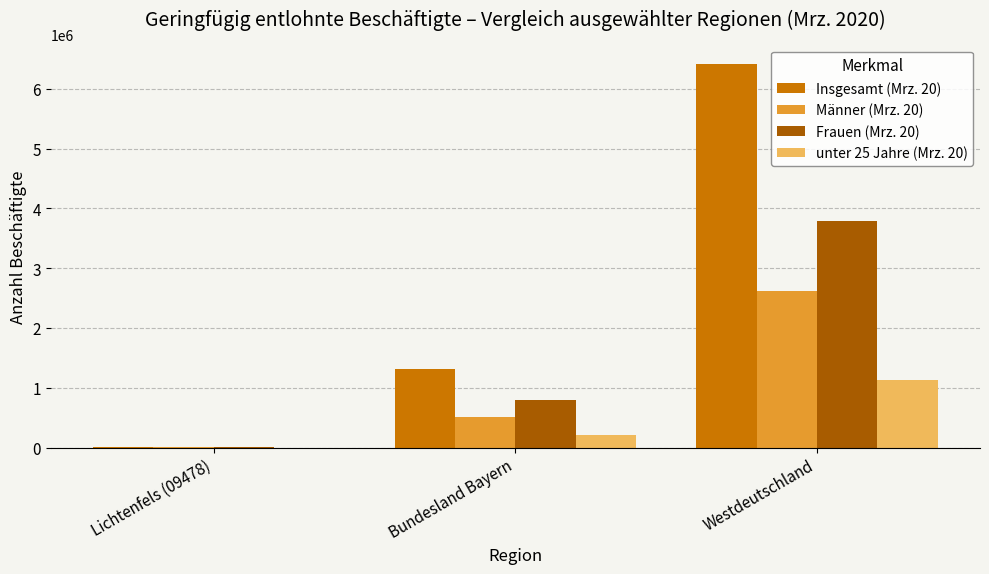

Which series has the largest total across all categories?

Insgesamt (Mrz. 20)